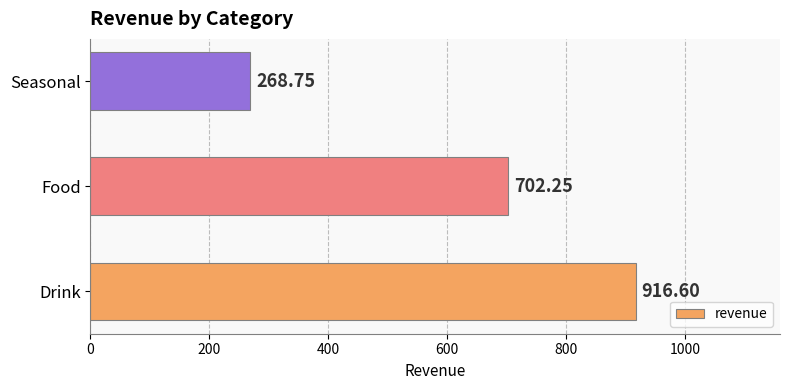

What is the change in value from Food to Seasonal?

-433.5